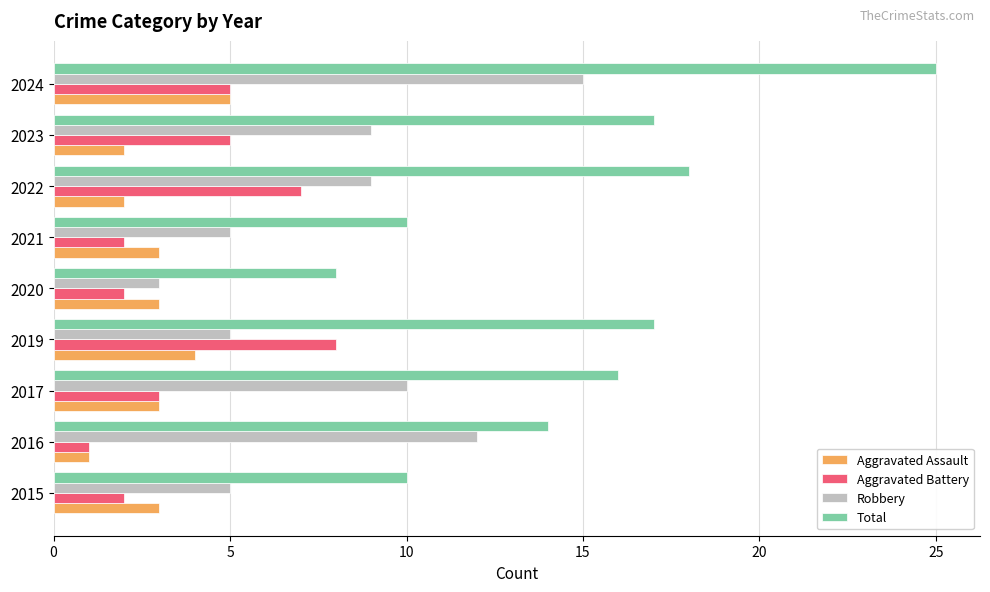

Which series has the largest total across all categories?

Total